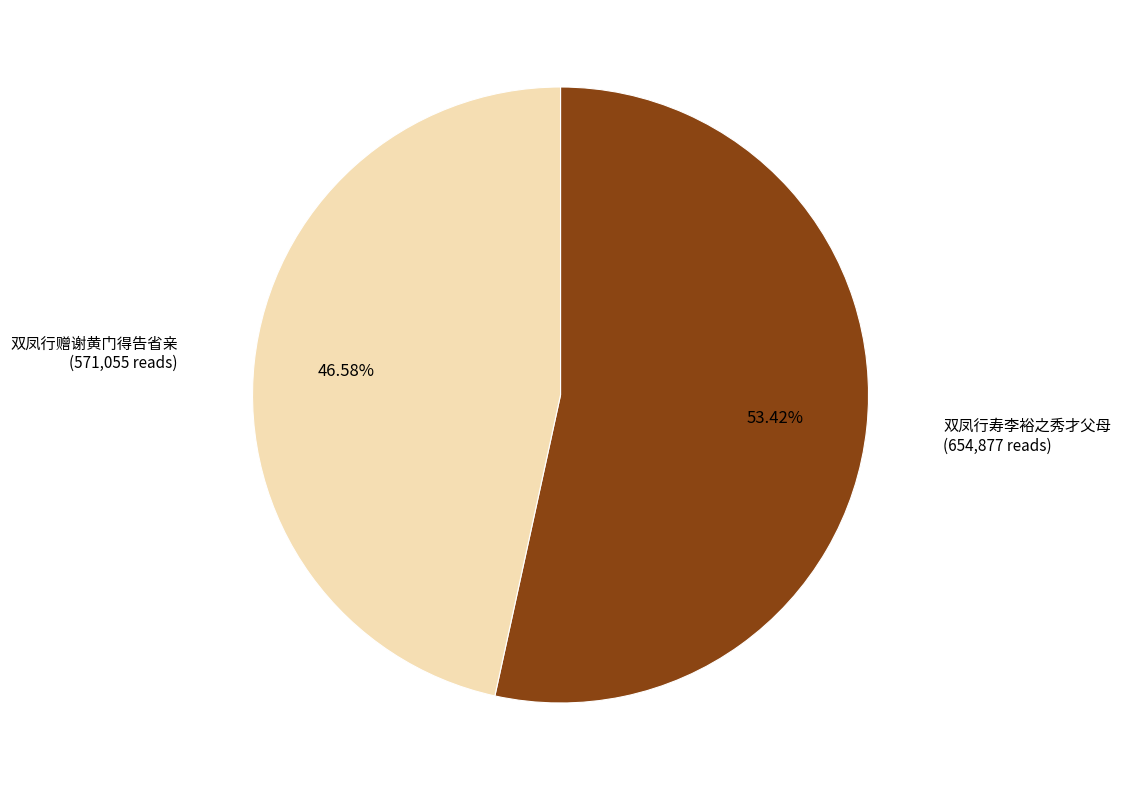

Which slice represents more than half of the pie?

双凤行寿李裕之秀才父母